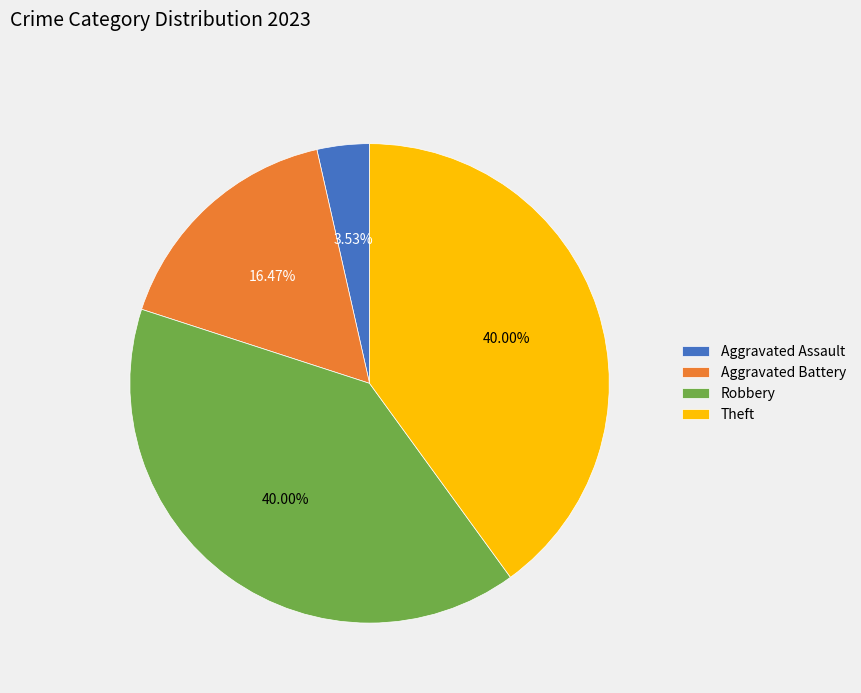

Between Aggravated Assault and Aggravated Battery, which is larger?

Aggravated Battery